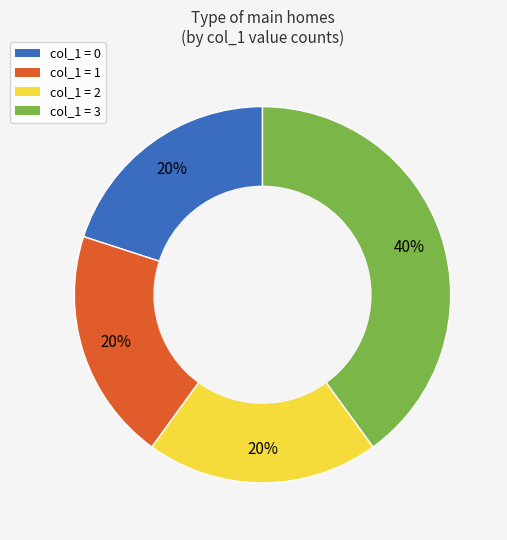

To the nearest percent, what is the average slice percentage?

25%